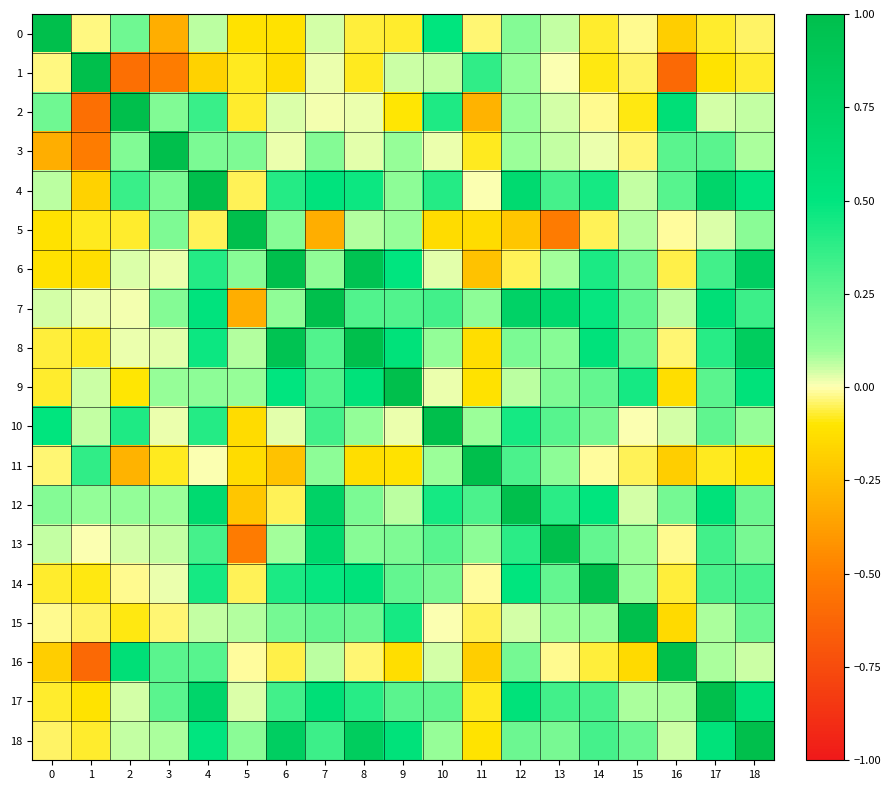

Reading left to right, list all the values displayed in this chart.

0: 0=1.0	1=-0.0	2=0.2	3=-0.3	4=0.1	5=-0.1	6=-0.1	7=0.0	8=-0.1	9=-0.1	10=0.5	11=-0.0	12=0.2	13=0.1	14=-0.1	15=-0.0	16=-0.2	17=-0.1	18=-0.0
1: 0=-0.0	1=1.0	2=-0.6	3=-0.5	4=-0.2	5=-0.1	6=-0.1	7=0.0	8=-0.1	9=0.1	10=0.1	11=0.4	12=0.1	13=0.0	14=-0.1	15=-0.0	16=-0.6	17=-0.1	18=-0.1
2: 0=0.2	1=-0.6	2=1.0	3=0.2	4=0.3	5=-0.1	6=0.0	7=0.0	8=0.0	9=-0.1	10=0.4	11=-0.3	12=0.1	13=0.0	14=-0.0	15=-0.1	16=0.6	17=0.0	18=0.1
3: 0=-0.3	1=-0.5	2=0.2	3=1.0	4=0.2	5=0.2	6=0.0	7=0.2	8=0.0	9=0.1	10=0.0	11=-0.1	12=0.1	13=0.1	14=0.0	15=-0.0	16=0.3	17=0.3	18=0.1
4: 0=0.1	1=-0.2	2=0.3	3=0.2	4=1.0	5=-0.0	6=0.4	7=0.5	8=0.5	9=0.1	10=0.4	11=0.0	12=0.6	13=0.3	14=0.4	15=0.1	16=0.3	17=0.7	18=0.5
5: 0=-0.1	1=-0.1	2=-0.1	3=0.2	4=-0.0	5=1.0	6=0.1	7=-0.3	8=0.1	9=0.1	10=-0.1	11=-0.1	12=-0.2	13=-0.5	14=-0.0	15=0.1	16=-0.0	17=0.0	18=0.1
6: 0=-0.1	1=-0.1	2=0.0	3=0.0	4=0.4	5=0.1	6=1.0	7=0.1	8=0.9	9=0.5	10=0.0	11=-0.2	12=-0.0	13=0.1	14=0.4	15=0.2	16=-0.1	17=0.3	18=0.8
7: 0=0.0	1=0.0	2=0.0	3=0.2	4=0.5	5=-0.3	6=0.1	7=1.0	8=0.3	9=0.3	10=0.3	11=0.1	12=0.7	13=0.7	14=0.5	15=0.2	16=0.1	17=0.6	18=0.3
8: 0=-0.1	1=-0.1	2=0.0	3=0.0	4=0.5	5=0.1	6=0.9	7=0.3	8=1.0	9=0.5	10=0.1	11=-0.1	12=0.2	13=0.1	14=0.5	15=0.2	16=-0.0	17=0.4	18=0.8
9: 0=-0.1	1=0.1	2=-0.1	3=0.1	4=0.1	5=0.1	6=0.5	7=0.3	8=0.5	9=1.0	10=0.0	11=-0.1	12=0.1	13=0.2	14=0.2	15=0.4	16=-0.1	17=0.3	18=0.5
10: 0=0.5	1=0.1	2=0.4	3=0.0	4=0.4	5=-0.1	6=0.0	7=0.3	8=0.1	9=0.0	10=1.0	11=0.1	12=0.4	13=0.3	14=0.2	15=0.0	16=0.0	17=0.2	18=0.1
11: 0=-0.0	1=0.4	2=-0.3	3=-0.1	4=0.0	5=-0.1	6=-0.2	7=0.1	8=-0.1	9=-0.1	10=0.1	11=1.0	12=0.3	13=0.1	14=-0.0	15=-0.1	16=-0.2	17=-0.1	18=-0.1
12: 0=0.2	1=0.1	2=0.1	3=0.1	4=0.6	5=-0.2	6=-0.0	7=0.7	8=0.2	9=0.1	10=0.4	11=0.3	12=1.0	13=0.4	14=0.5	15=0.0	16=0.2	17=0.5	18=0.2
13: 0=0.1	1=0.0	2=0.0	3=0.1	4=0.3	5=-0.5	6=0.1	7=0.7	8=0.1	9=0.2	10=0.3	11=0.1	12=0.4	13=1.0	14=0.2	15=0.1	16=-0.0	17=0.3	18=0.2
14: 0=-0.1	1=-0.1	2=-0.0	3=0.0	4=0.4	5=-0.0	6=0.4	7=0.5	8=0.5	9=0.2	10=0.2	11=-0.0	12=0.5	13=0.2	14=1.0	15=0.1	16=-0.1	17=0.3	18=0.3
15: 0=-0.0	1=-0.0	2=-0.1	3=-0.0	4=0.1	5=0.1	6=0.2	7=0.2	8=0.2	9=0.4	10=0.0	11=-0.1	12=0.0	13=0.1	14=0.1	15=1.0	16=-0.1	17=0.1	18=0.2
16: 0=-0.2	1=-0.6	2=0.6	3=0.3	4=0.3	5=-0.0	6=-0.1	7=0.1	8=-0.0	9=-0.1	10=0.0	11=-0.2	12=0.2	13=-0.0	14=-0.1	15=-0.1	16=1.0	17=0.1	18=0.1
17: 0=-0.1	1=-0.1	2=0.0	3=0.3	4=0.7	5=0.0	6=0.3	7=0.6	8=0.4	9=0.3	10=0.2	11=-0.1	12=0.5	13=0.3	14=0.3	15=0.1	16=0.1	17=1.0	18=0.5
18: 0=-0.0	1=-0.1	2=0.1	3=0.1	4=0.5	5=0.1	6=0.8	7=0.3	8=0.8	9=0.5	10=0.1	11=-0.1	12=0.2	13=0.2	14=0.3	15=0.2	16=0.1	17=0.5	18=1.0